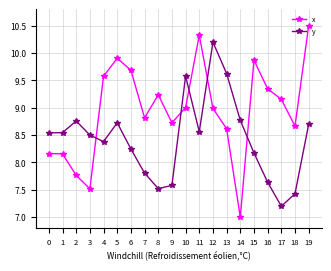

What is the maximum value for x?

10.5